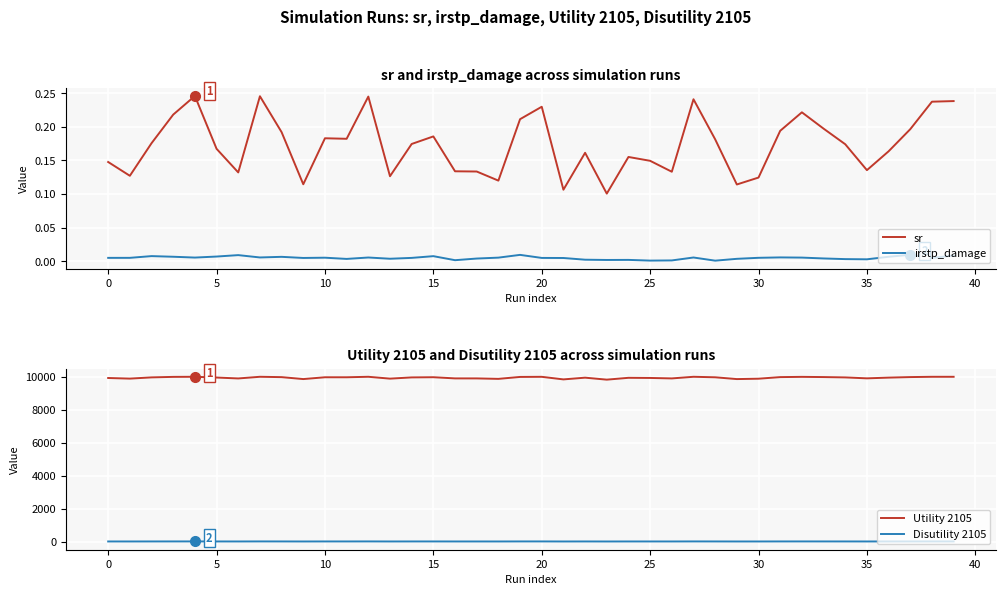

True or false: sr and Disutility 2105 intersect in this chart.

False